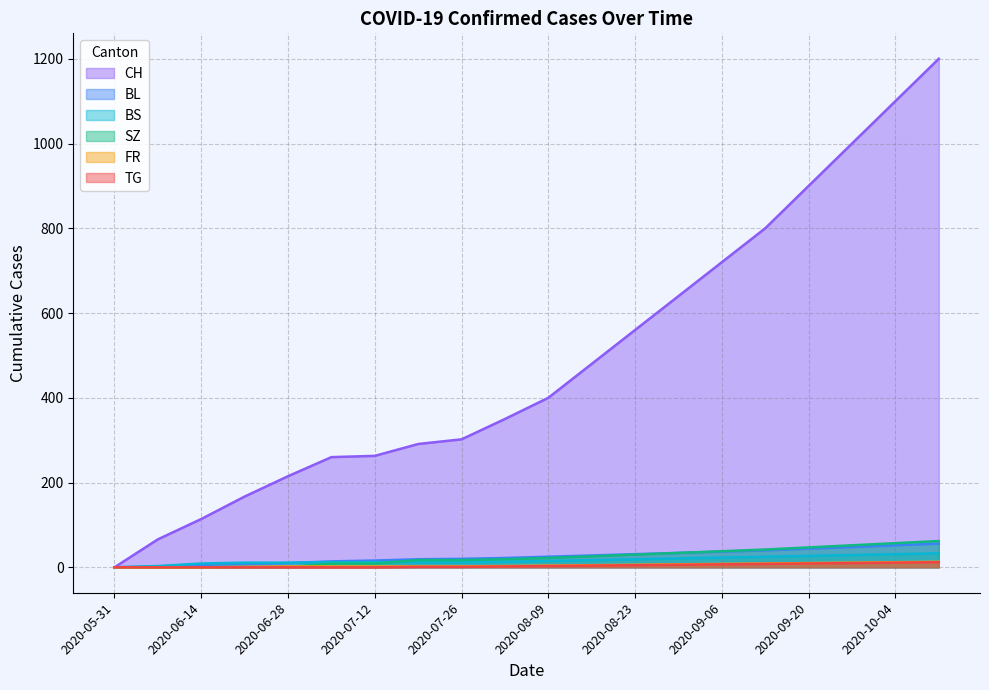

At which label does BL first exceed 25?

2020-08-16